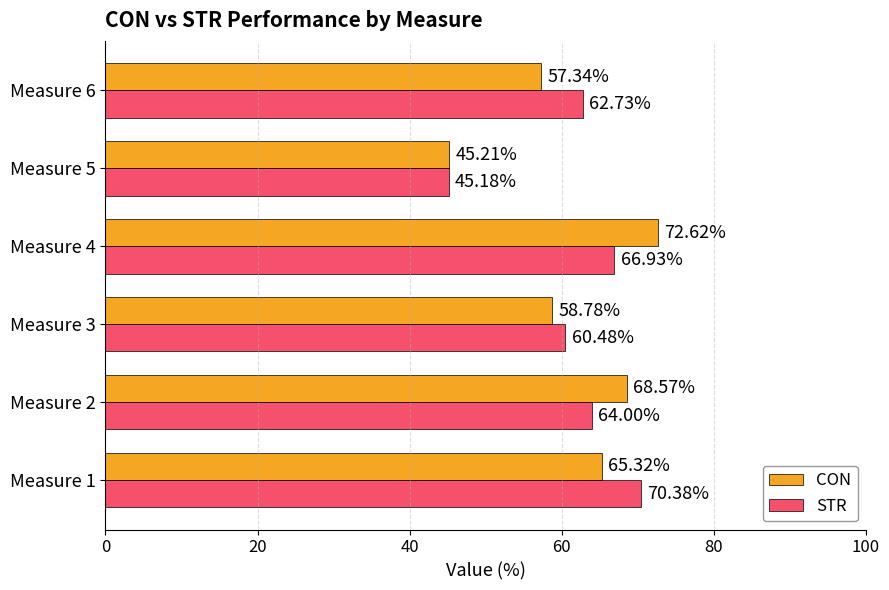

At which label is CON closest to 58?

Measure 6